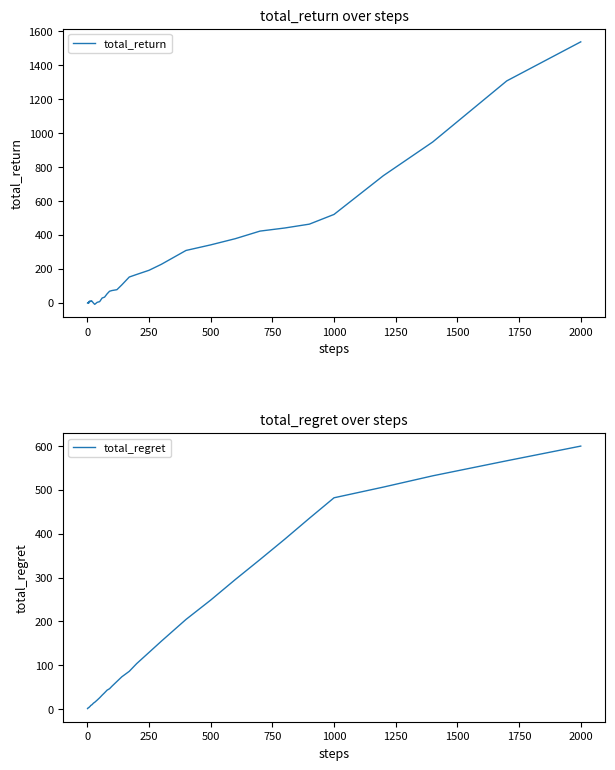

How many data points does each series have?

40